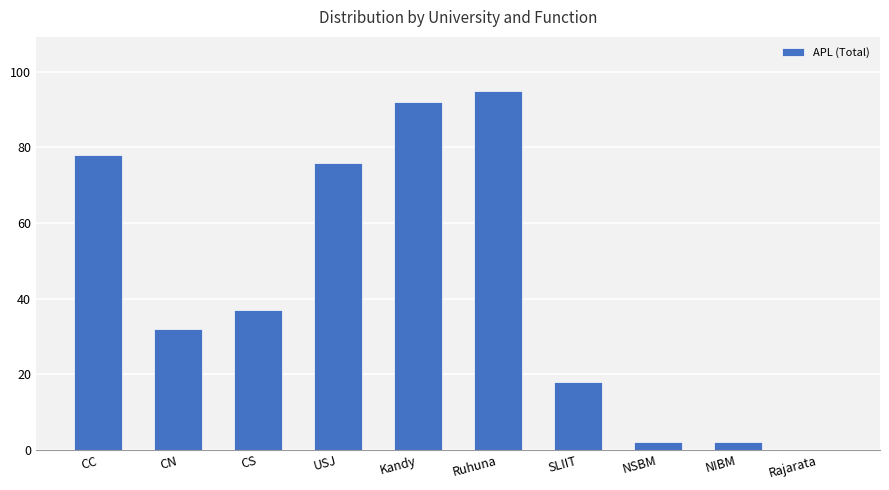

The value at CS is 55. True or false?

False